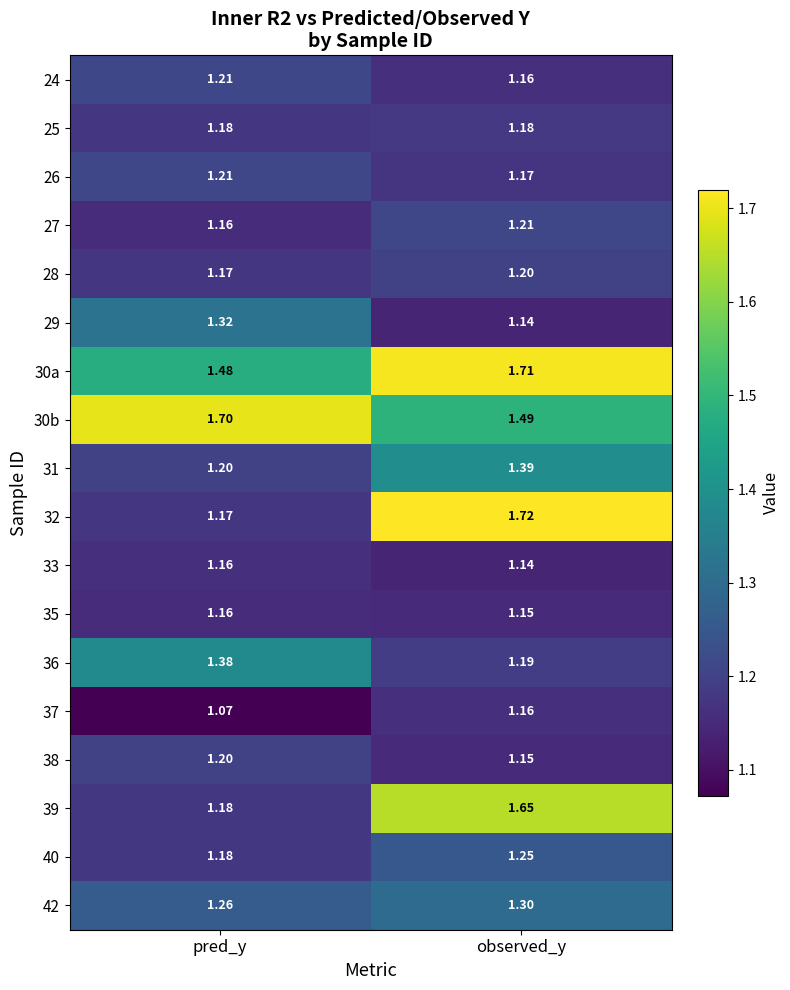

Which series has the widest spread of values?

32